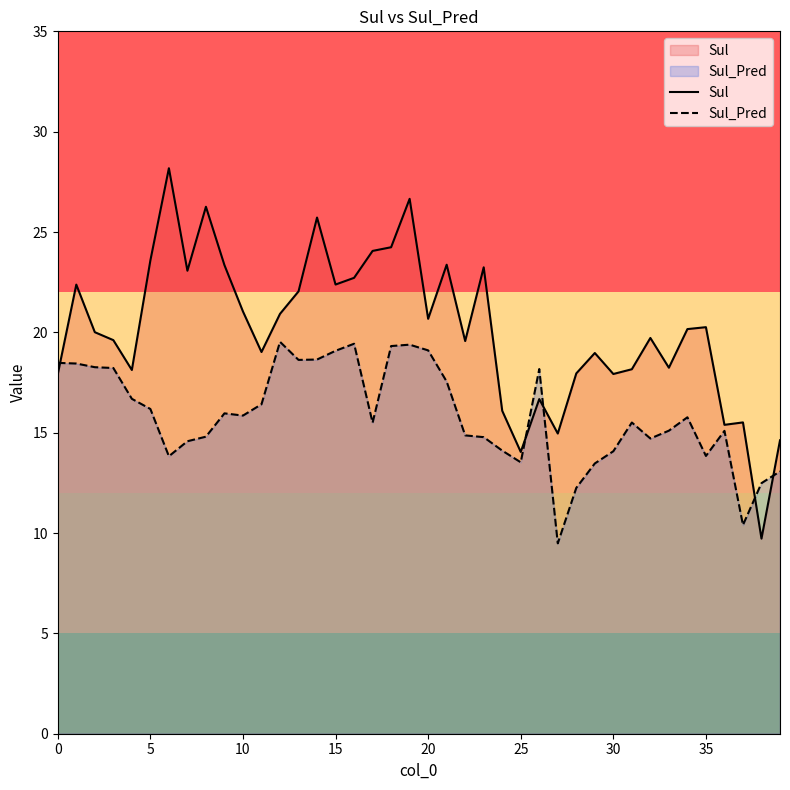

Which series has the largest total across all categories?

Sul